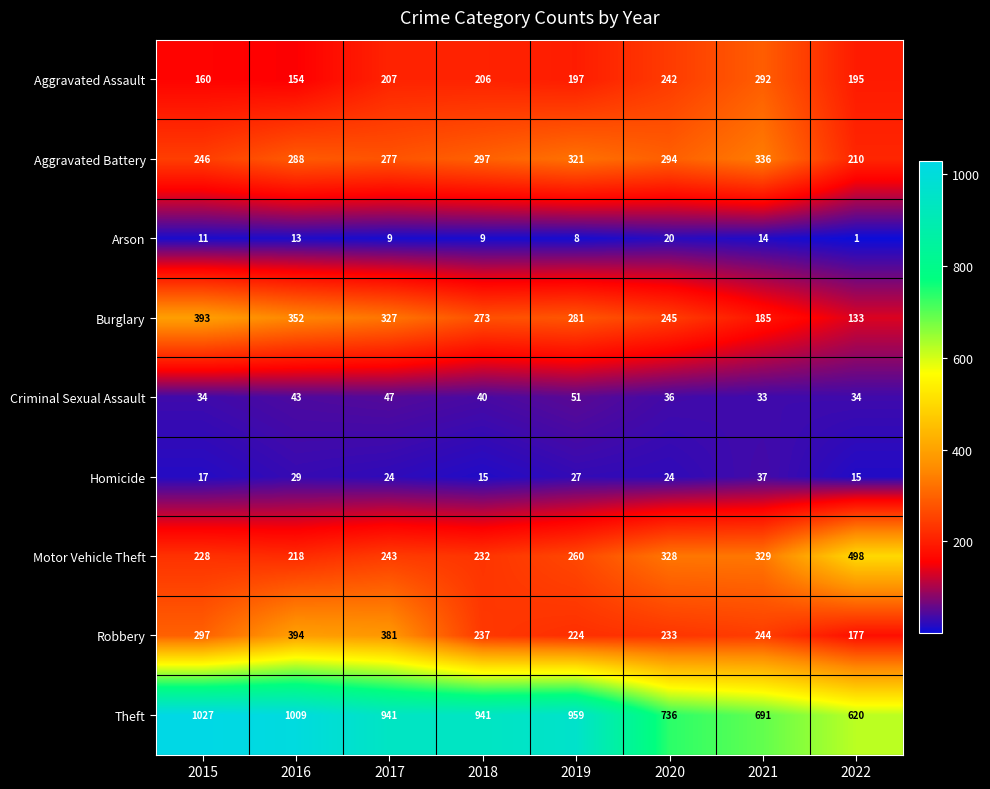

The Motor Vehicle Theft series shows 218 at 2016. True or false?

True